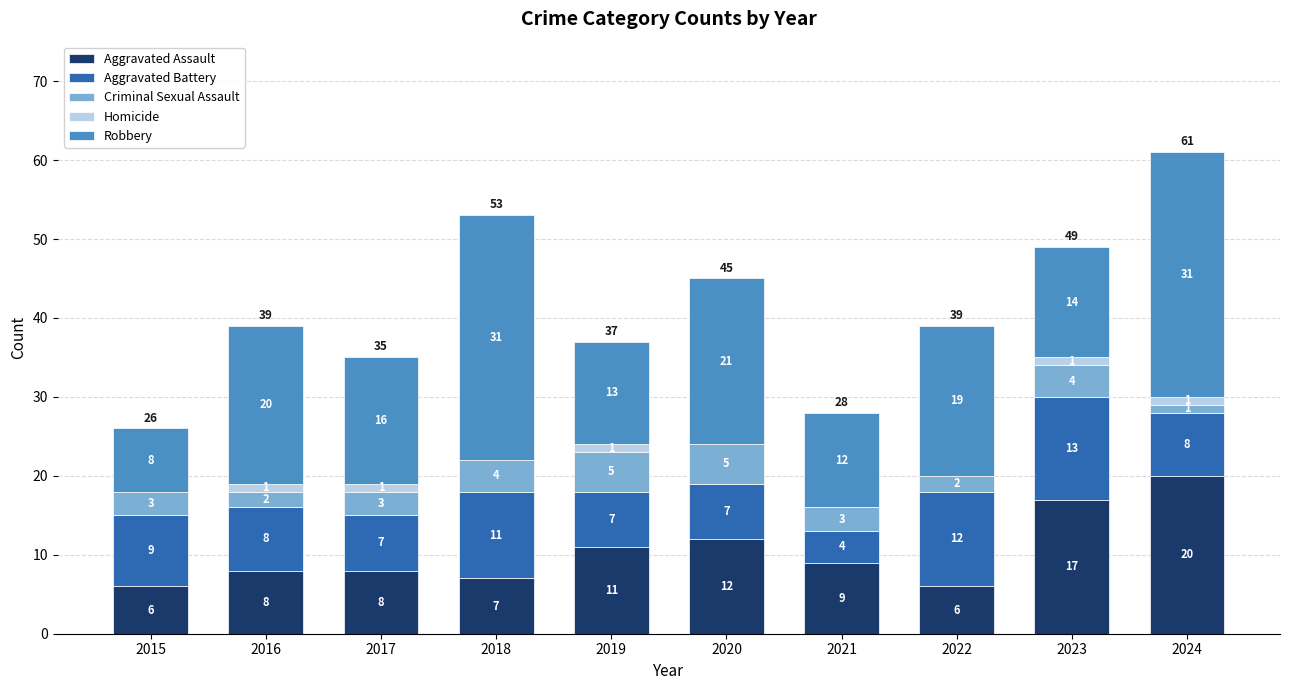

What is the difference between the Aggravated Assault values at 2016 and 2020?

4